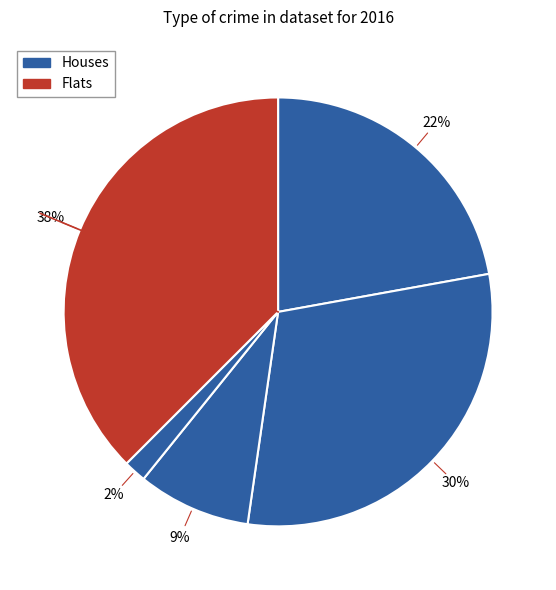

Count the number of slices in the pie.

5